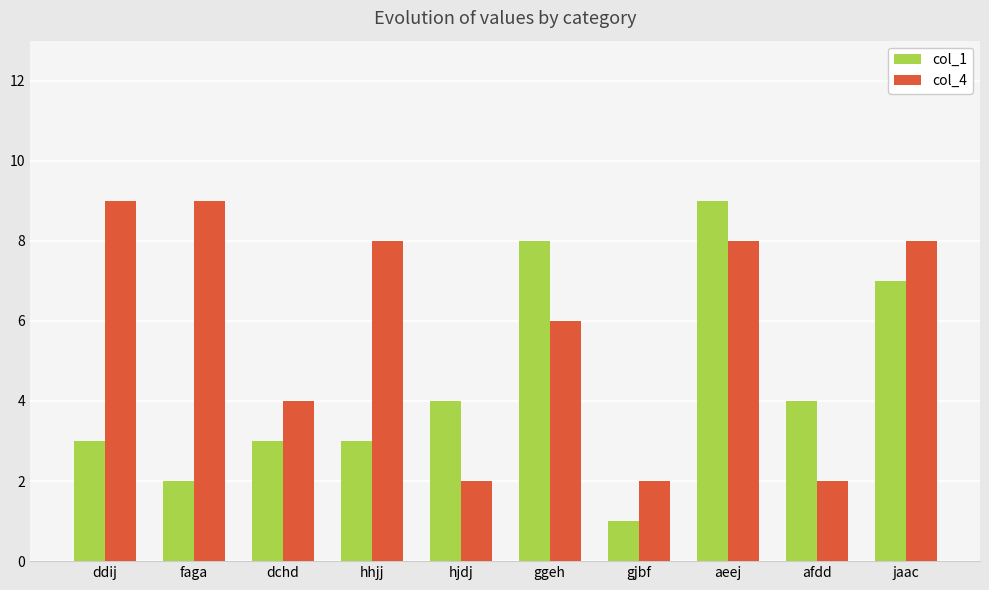

What is the label of the 6th bar from the left?

ggeh